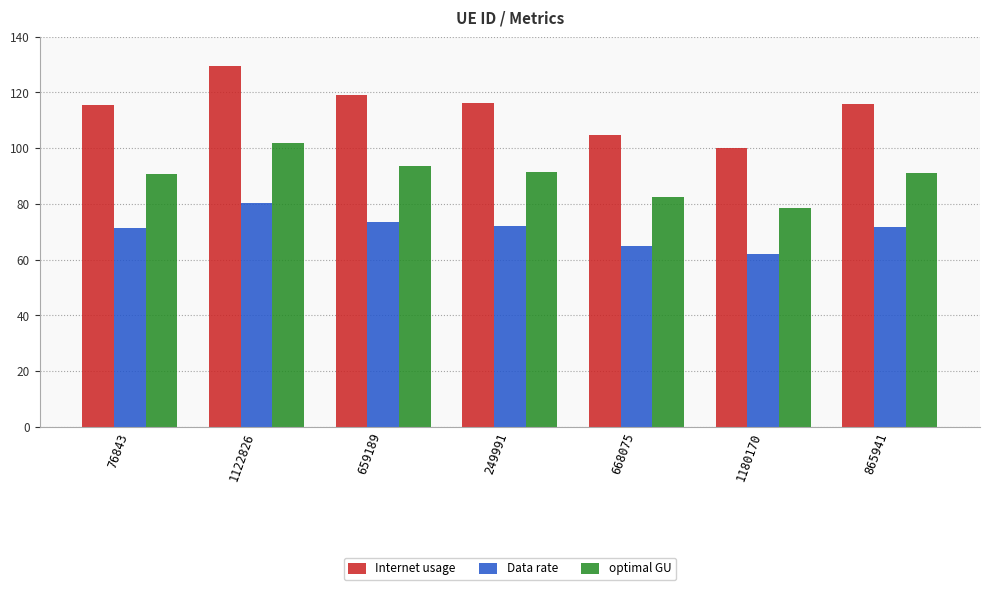

The value of Internet usage at 249991 is 182.6. True or false?

False